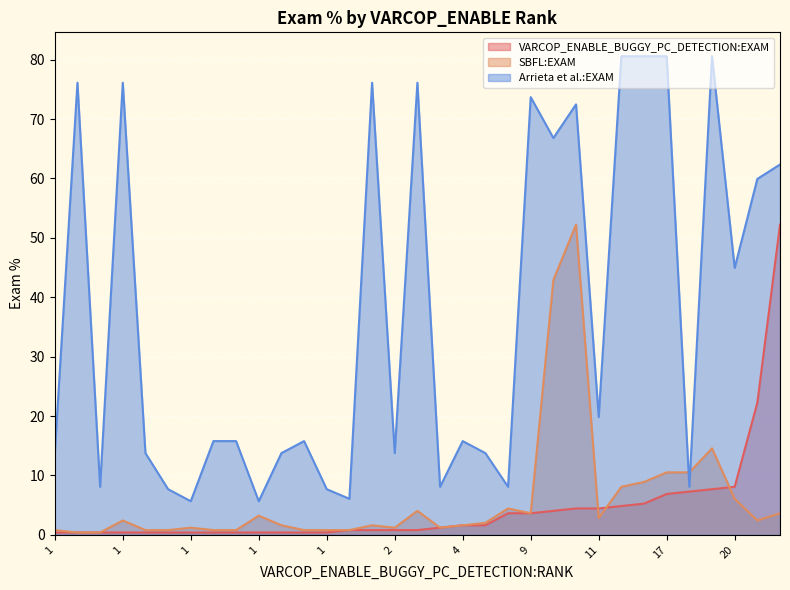

At which category does the chart reach its minimum across all series?

1